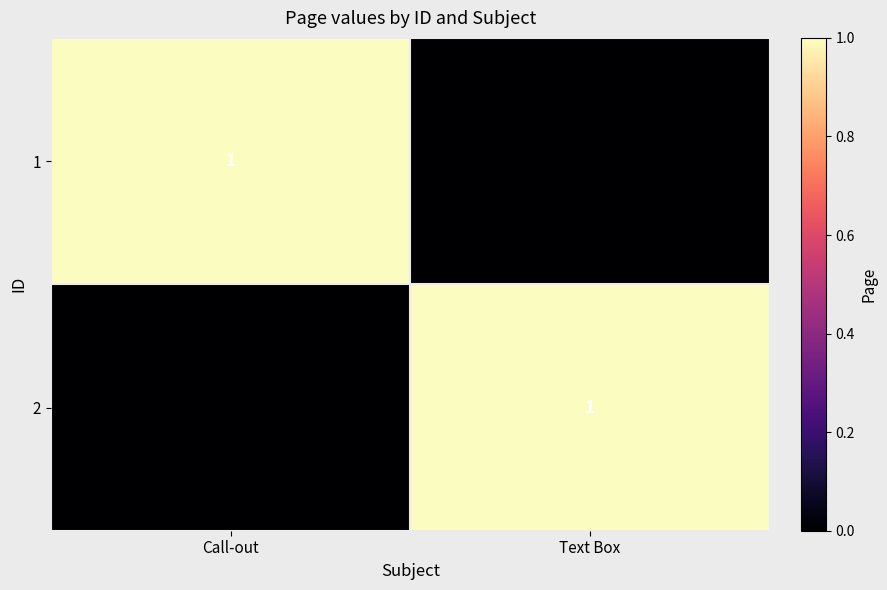

True or false: 2 has a value of 1 at Text Box.

True